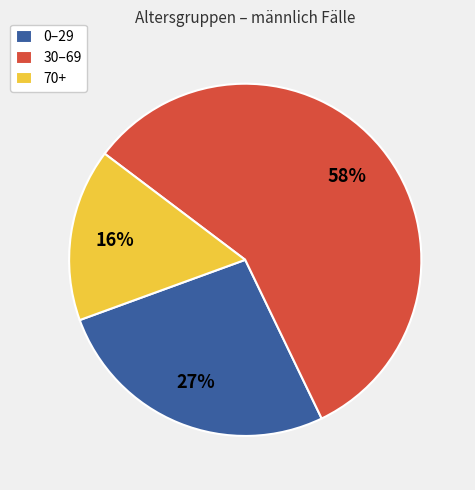

What is the smallest slice in the pie chart?

70+